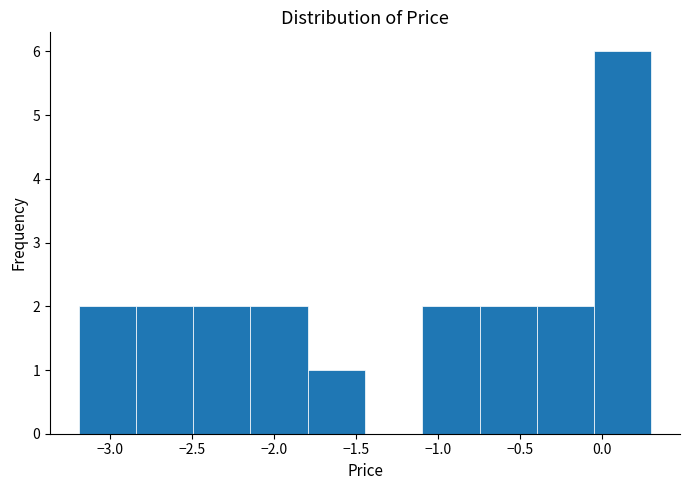

What is the height of the bar covering -2.15 to -1.80 on the x-axis? Neither the bar edges nor the heights are printed on the chart, so give them approximately, as read against the axes.

2